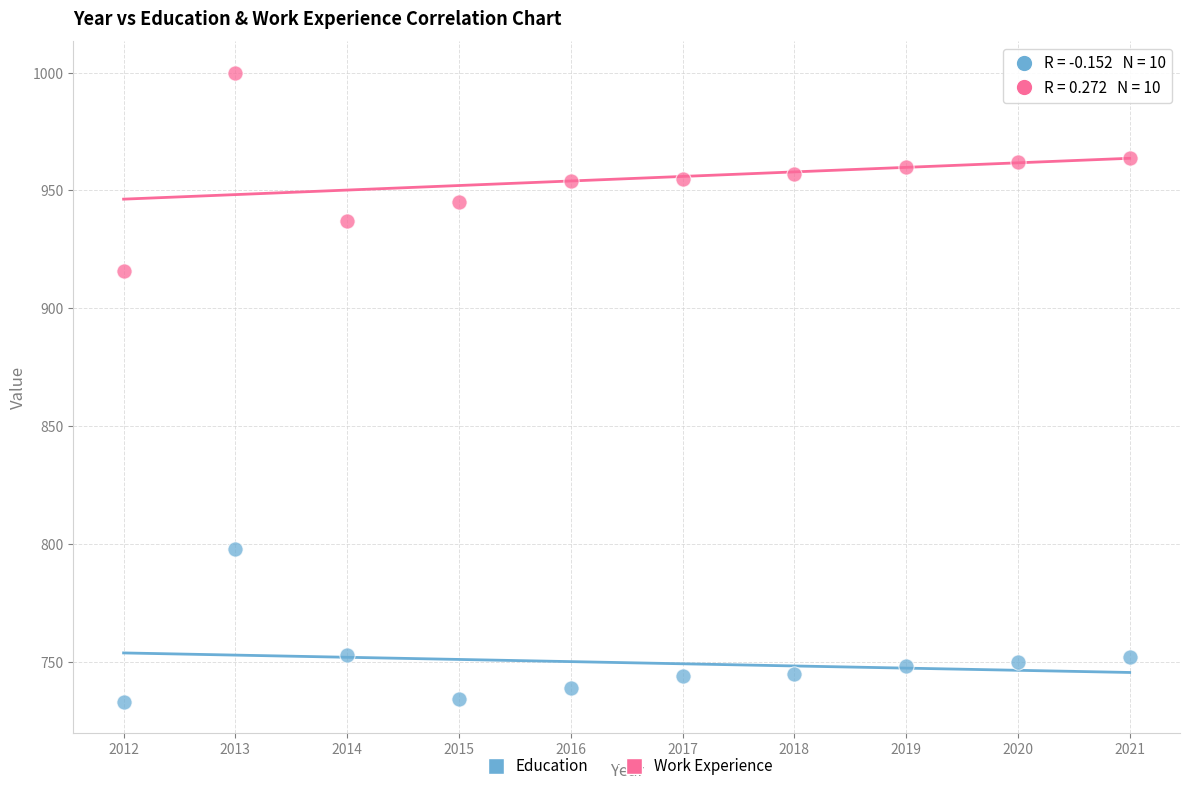

Across all data points, what is the range of X values (max minus min)?

9